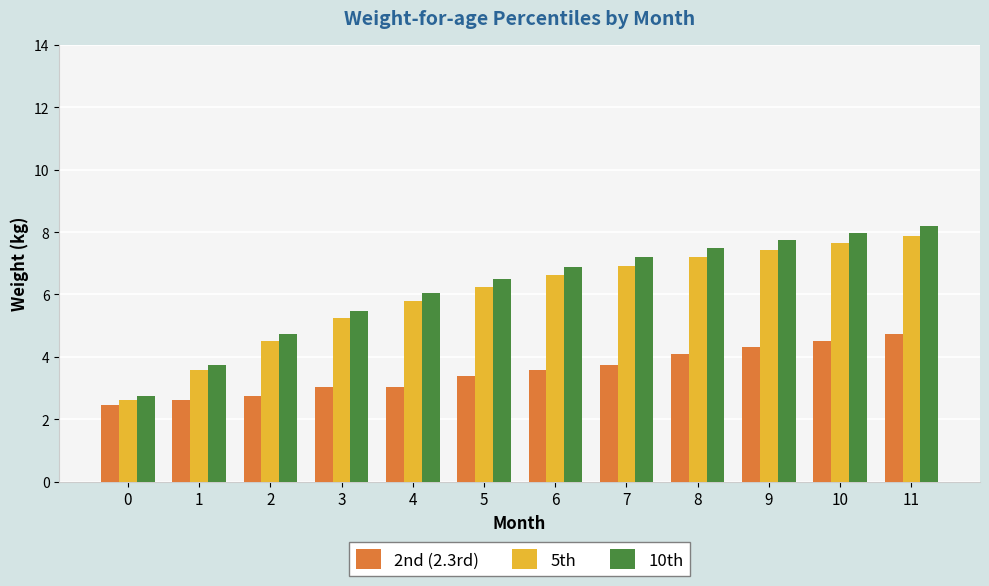

List the labels in order of 5th value, largest first.

11, 10, 9, 8, 7, 6, 5, 4, 3, 2, 1, 0